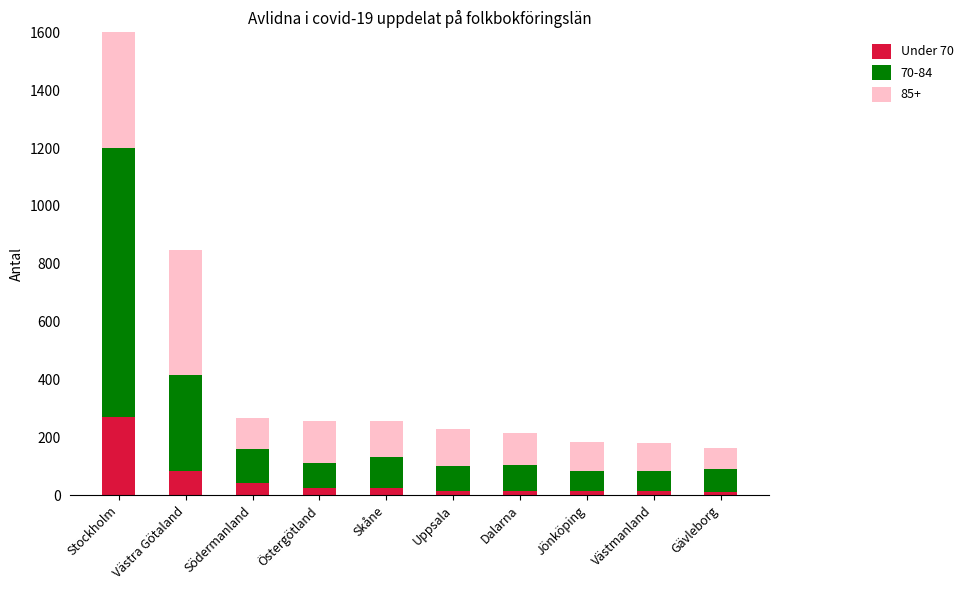

Where does the data first go above 23?

Stockholm